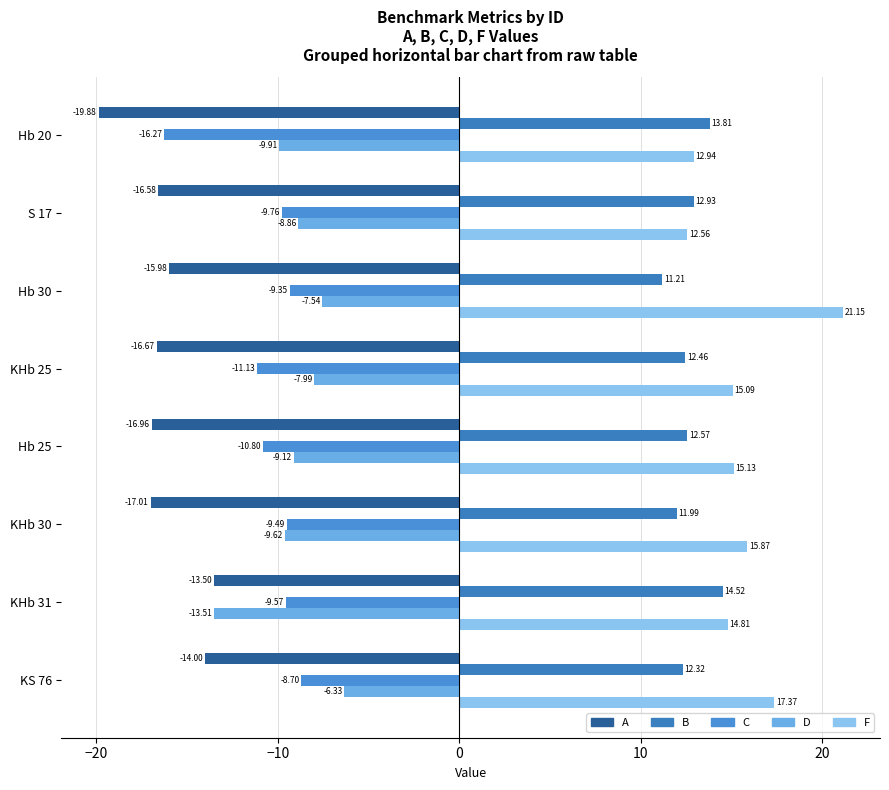

Reading left to right, extract all data points from this chart.

A: -19.9	-16.6	-16.0	-16.7	-17.0	-17.0	-13.5	-14.0
B: 13.8	12.9	11.2	12.5	12.6	12.0	14.5	12.3
C: -16.3	-9.8	-9.3	-11.1	-10.8	-9.5	-9.6	-8.7
D: -9.9	-8.9	-7.5	-8.0	-9.1	-9.6	-13.5	-6.3
F: 12.9	12.6	21.1	15.1	15.1	15.9	14.8	17.4